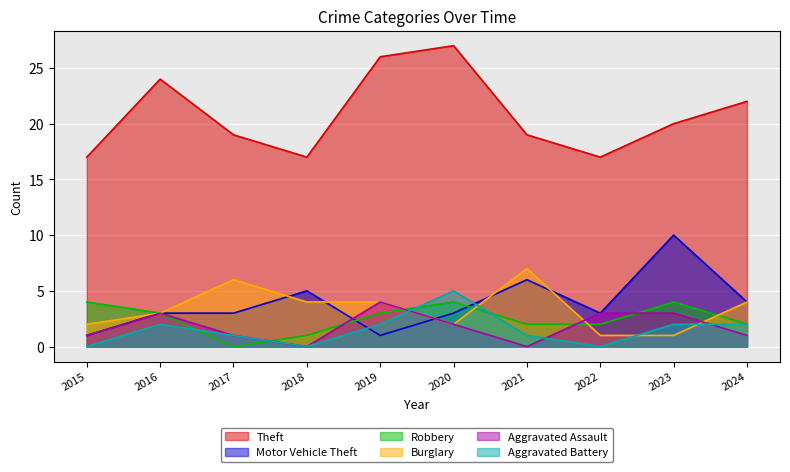

True or false: Aggravated Battery has a value of 2 at 2019.

True